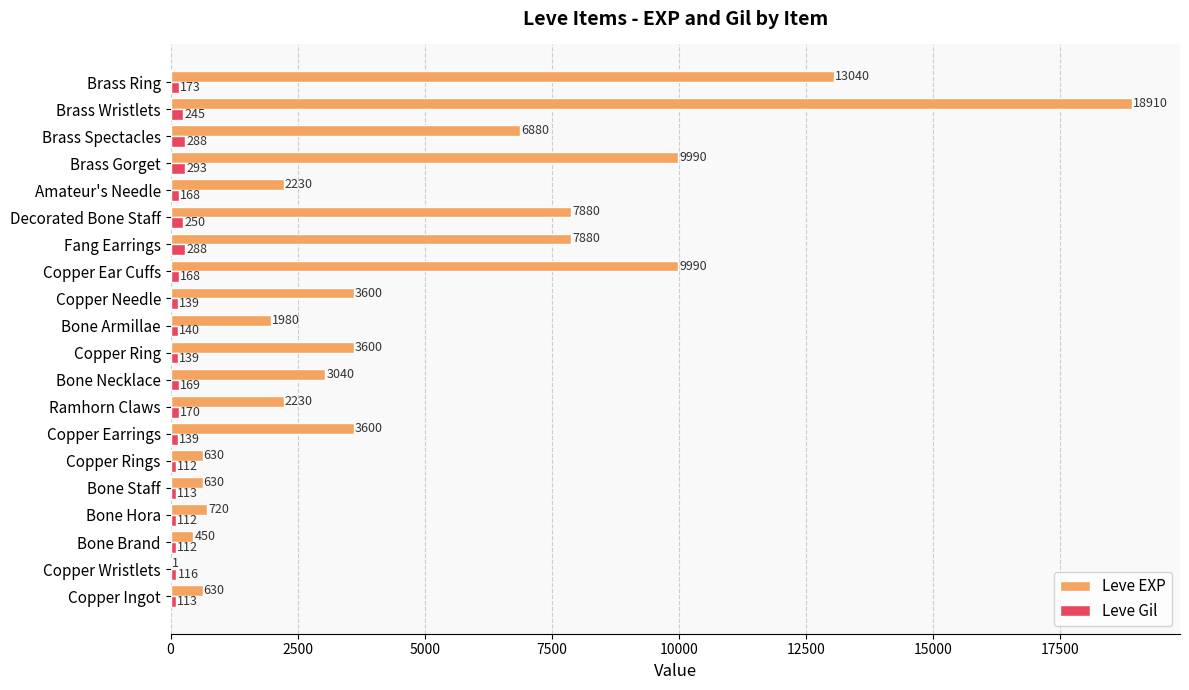

What is the sum of all Leve Gil values?

3447